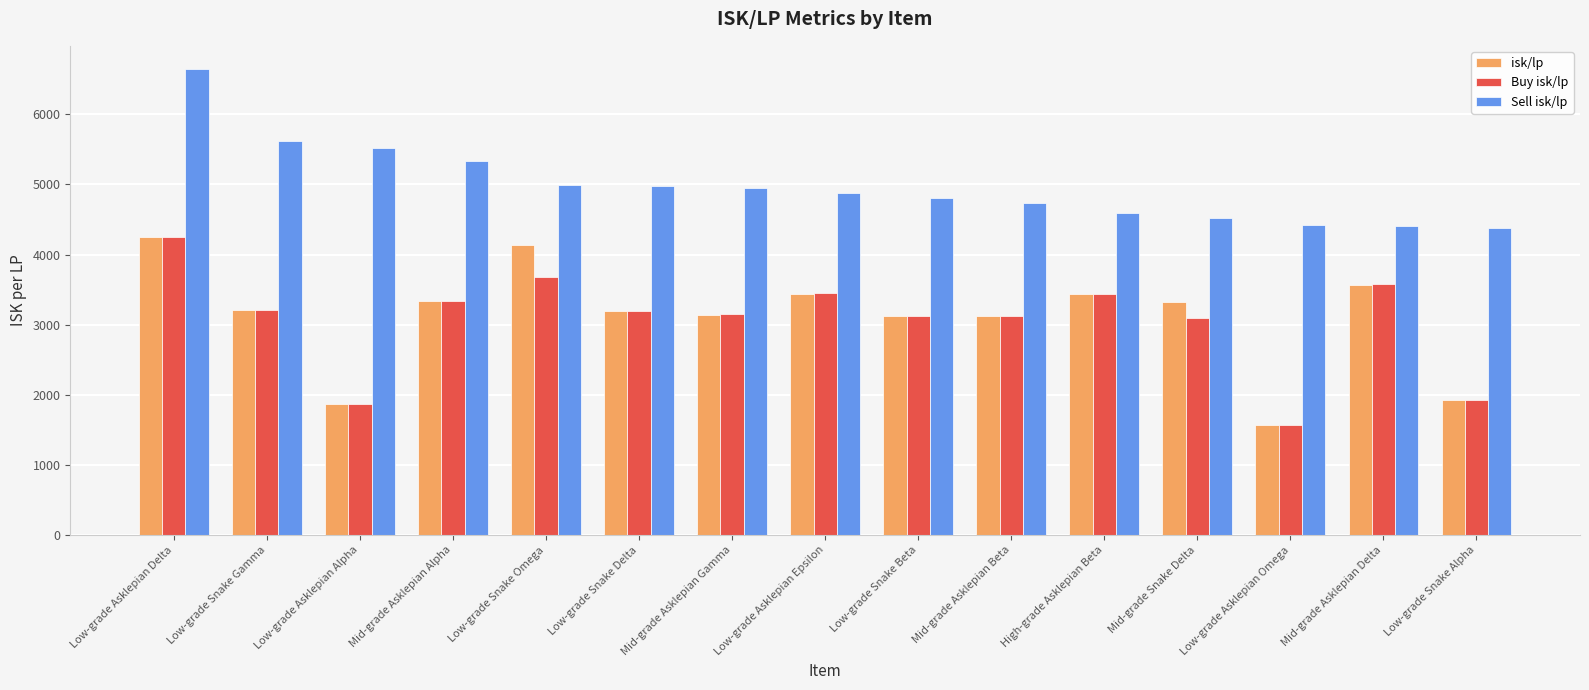

What position from the left is Mid-grade Asklepian Beta?

10